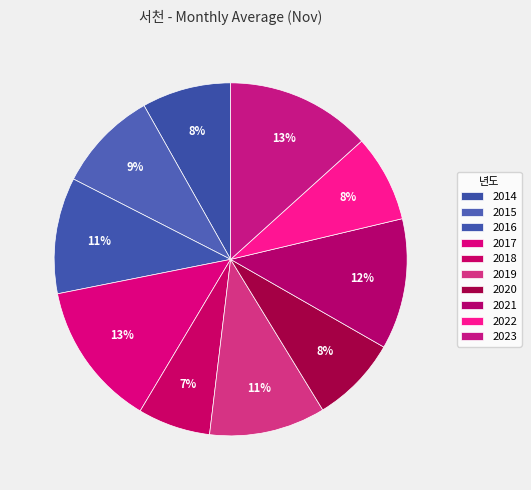

Rank the categories by value from highest to lowest.

2017, 2023, 2021, 2016, 2019, 2015, 2014, 2020, 2022, 2018